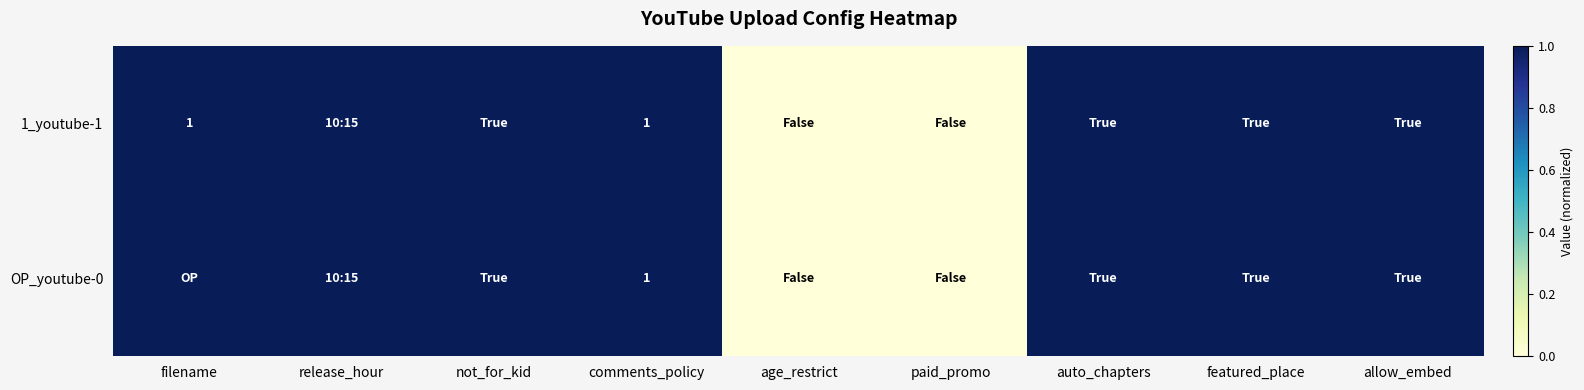

True or false: 1_youtube-1 has a value of 1 at filename.

True